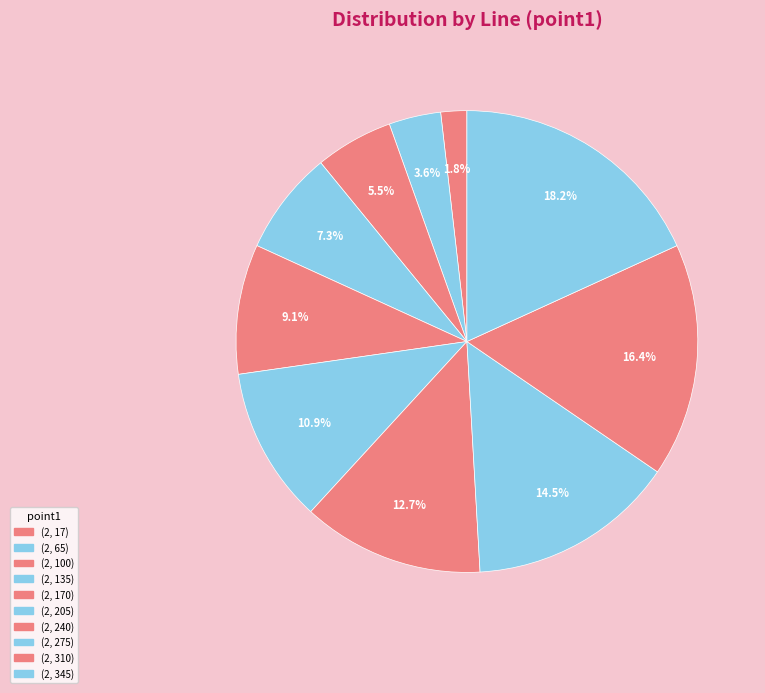

What is the smallest slice in the pie chart?

(2, 17)